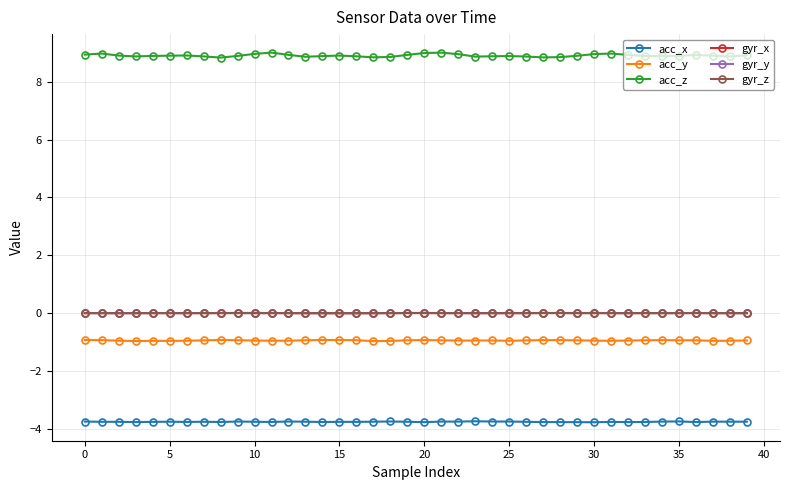

True or false: gyr_y and acc_z intersect in this chart.

False